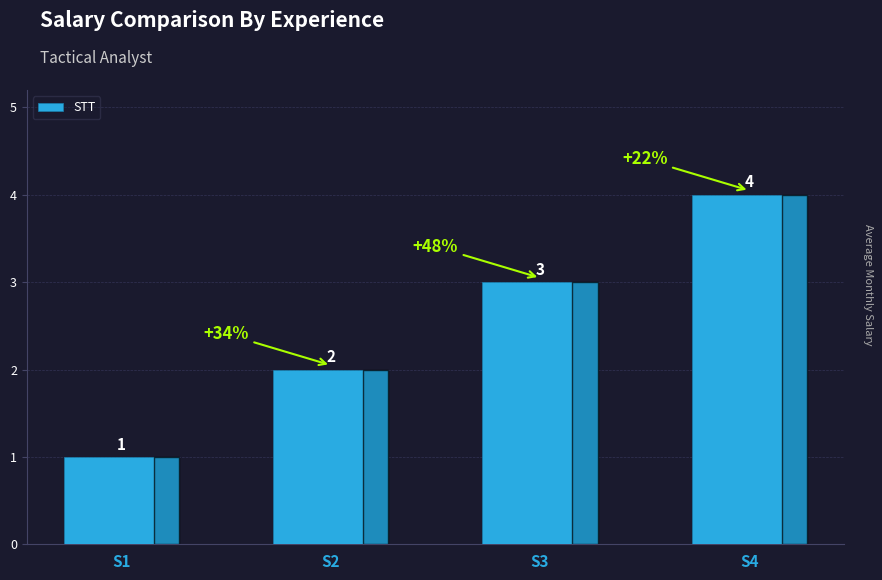

Count the number of data series in this chart.

1